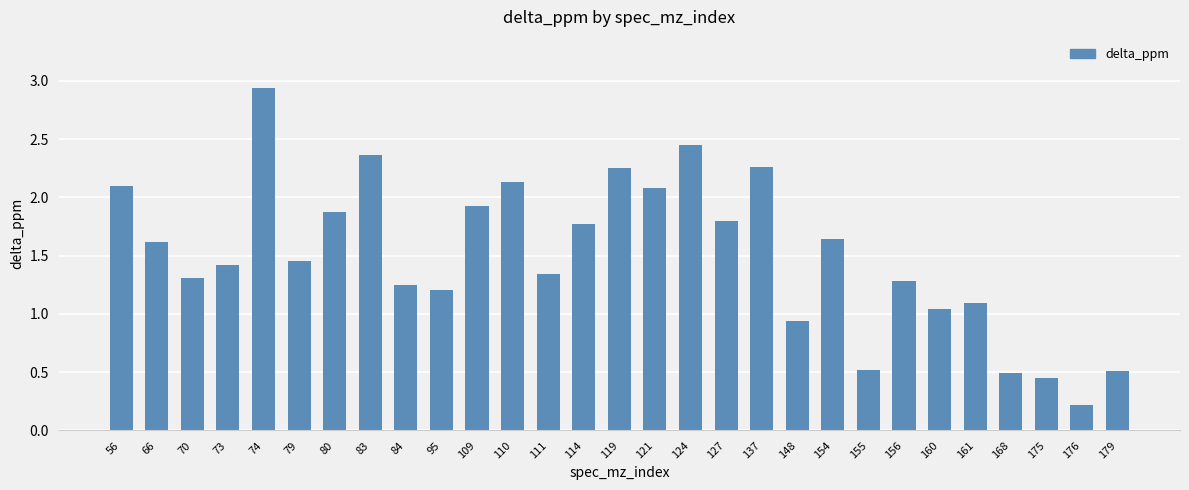

How many bars are there in total?

29